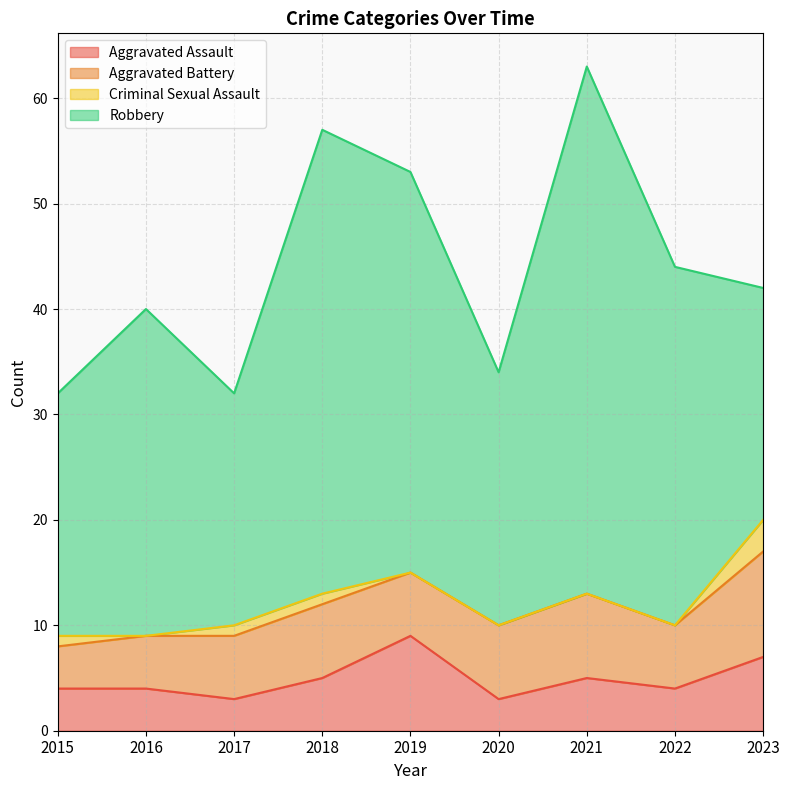

Is it true that Aggravated Assault equals 13 at 2019?

False